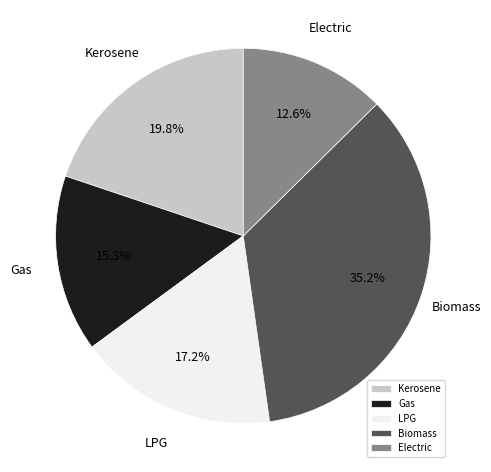

Is the sum of LPG and Electric greater than half?

No